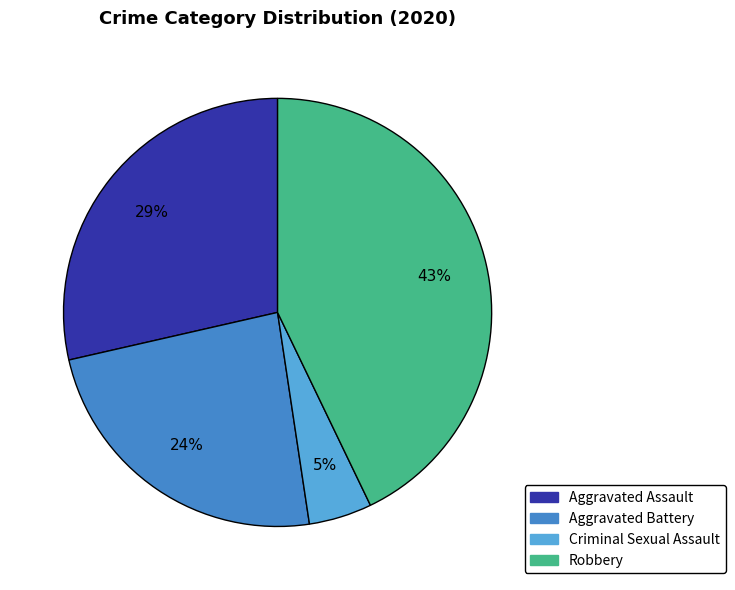

Rank the categories by value from highest to lowest.

Robbery, Aggravated Assault, Aggravated Battery, Criminal Sexual Assault